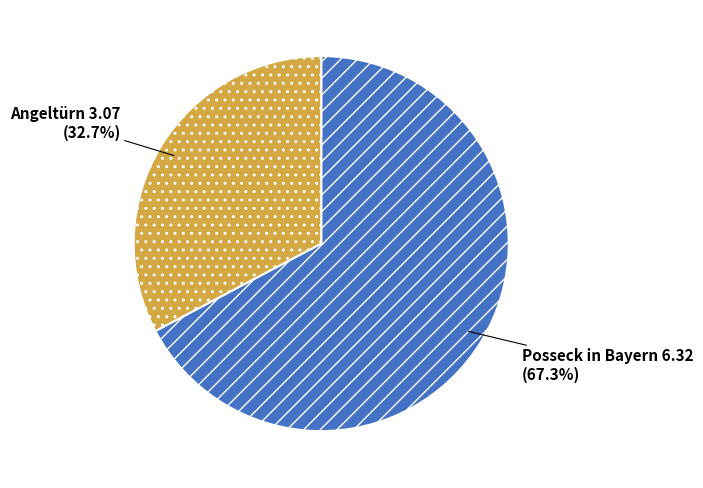

What percentage is the Angeltürn slice, to the nearest percent?

33%